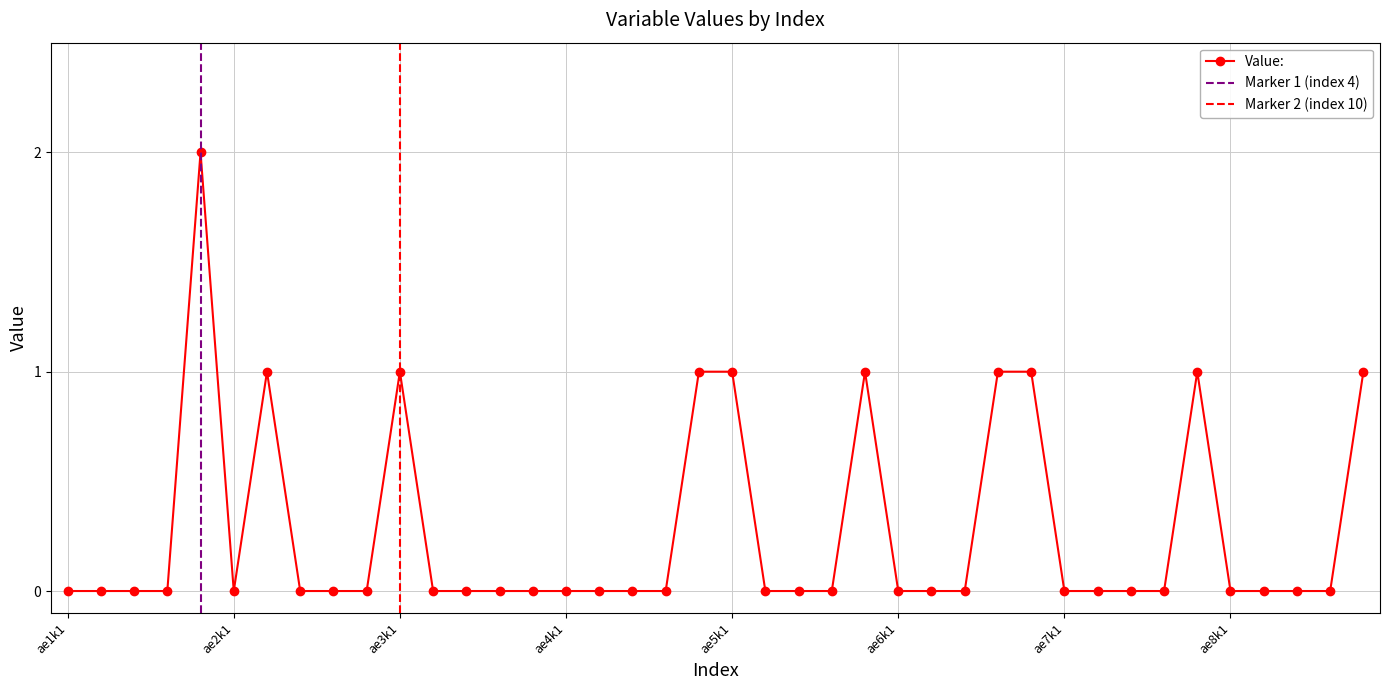

What is the difference between the maximum and minimum values?

2